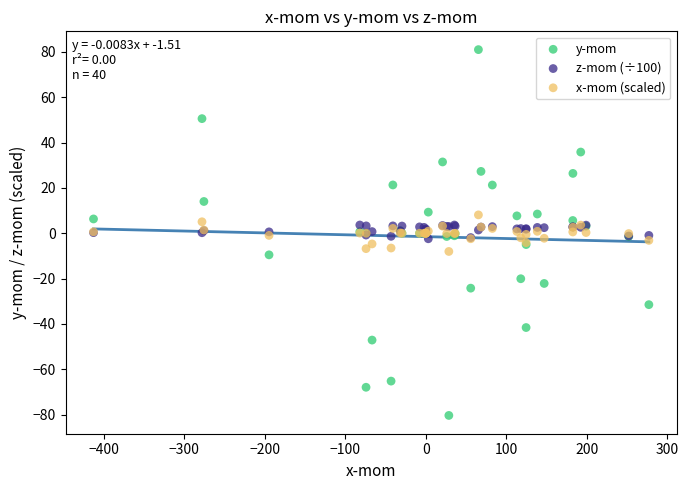

What is the X range (max minus min) for the scatter plot?

689.6